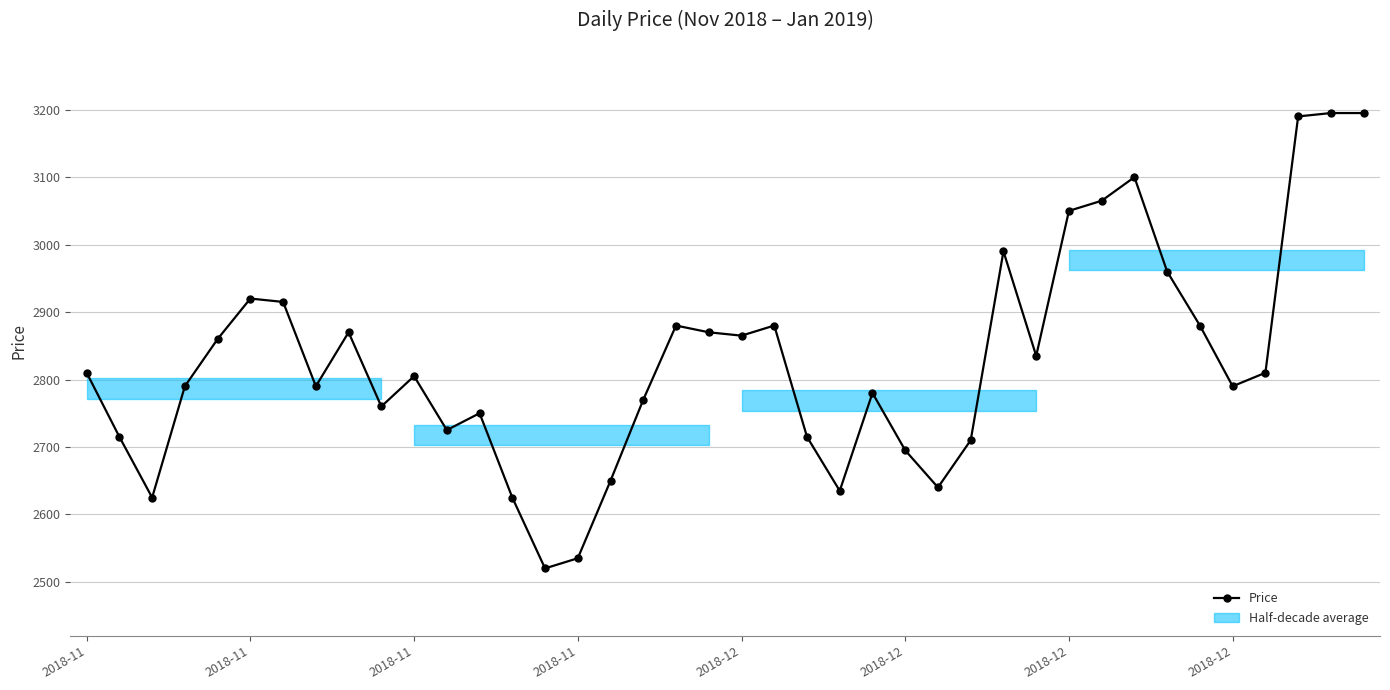

What is the smallest value displayed?

2520